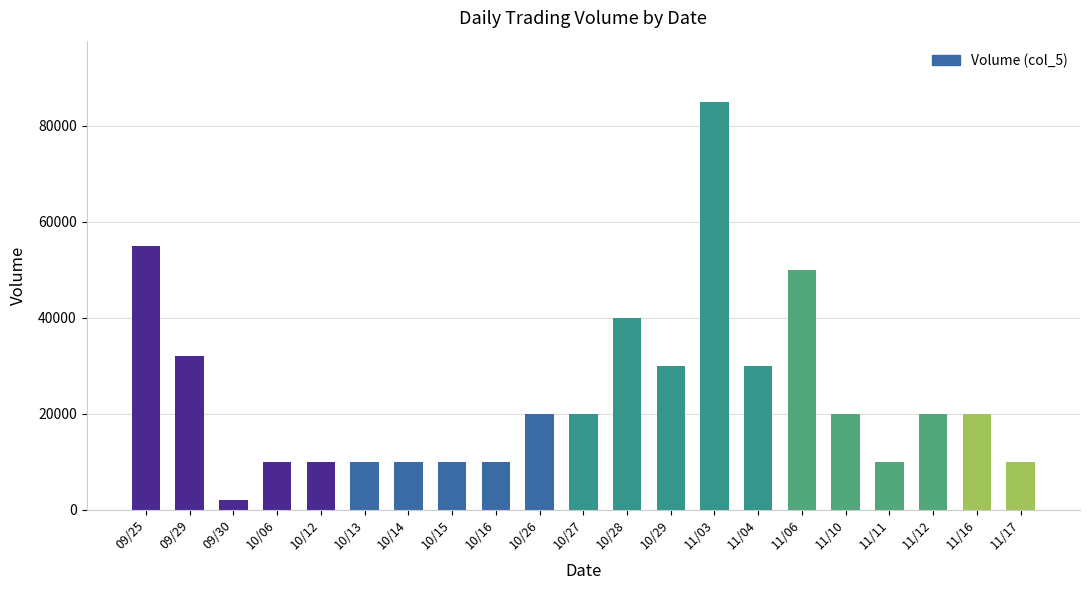

What is the difference between the second highest and minimum values?

53000